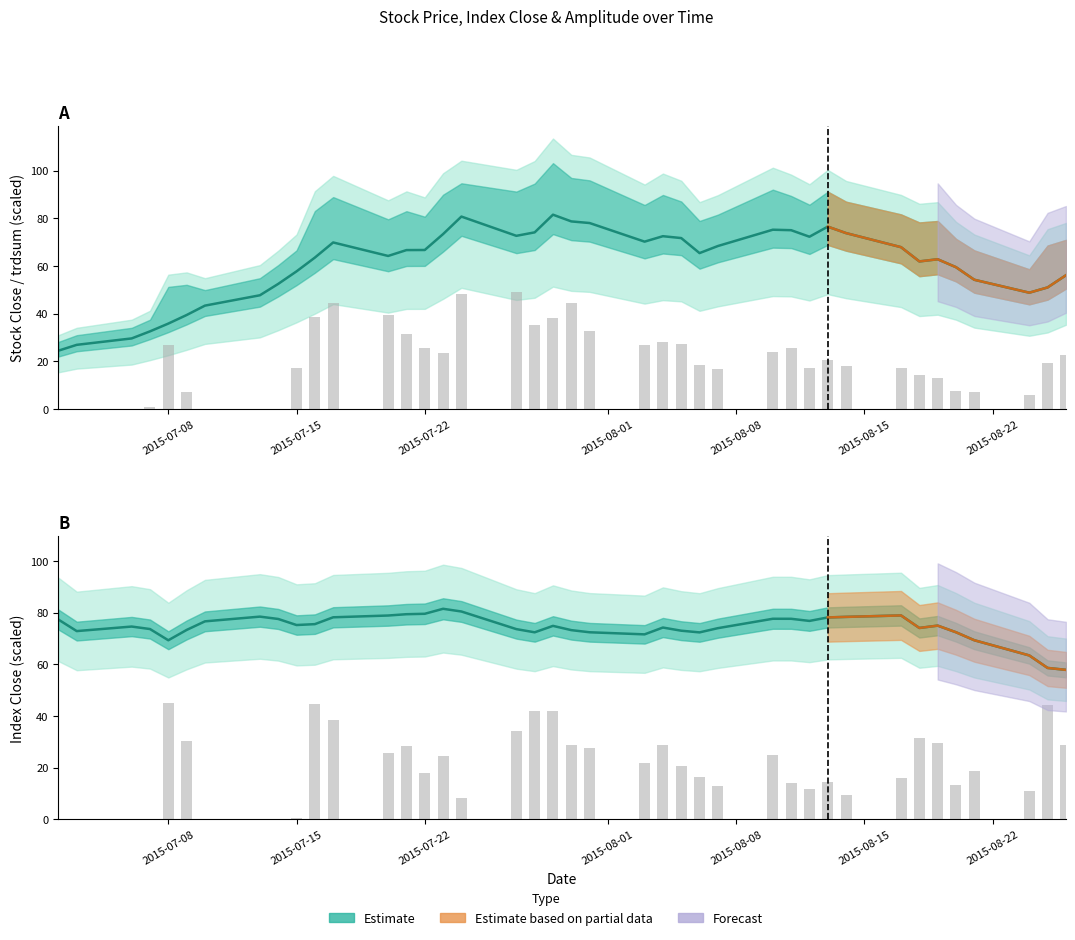

What is the sum of all stkclose values?

2443.3